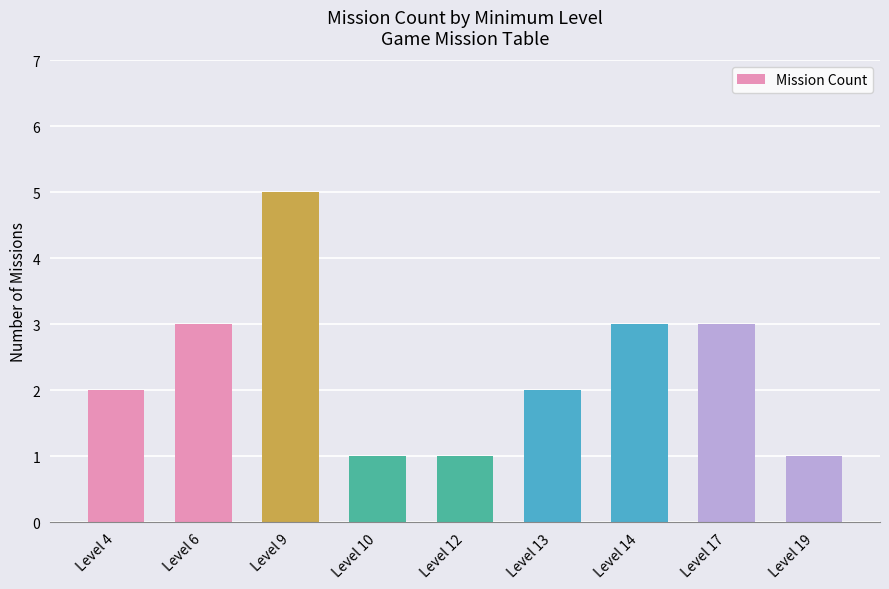

What is the average value?

2